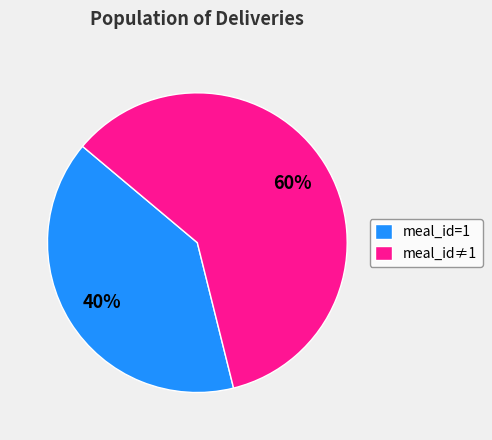

Do meal_id≠1 and meal_id=1 together represent more than half of the pie?

Yes